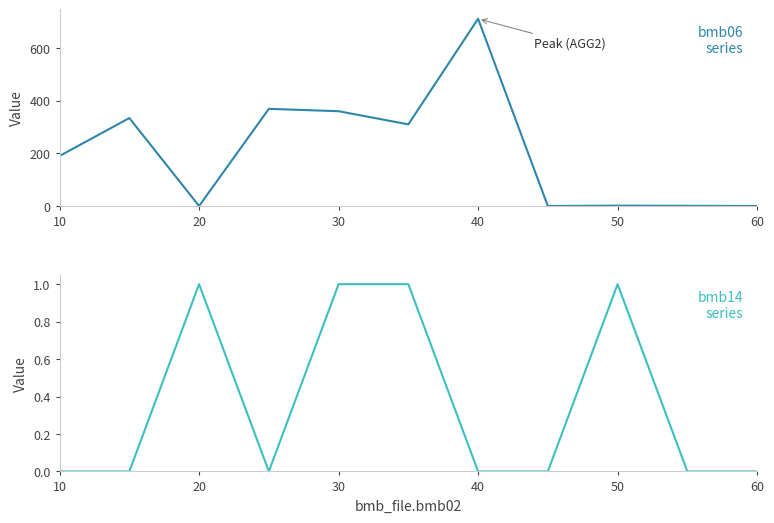

What are all the series names shown in the legend?

bmb06, bmb14